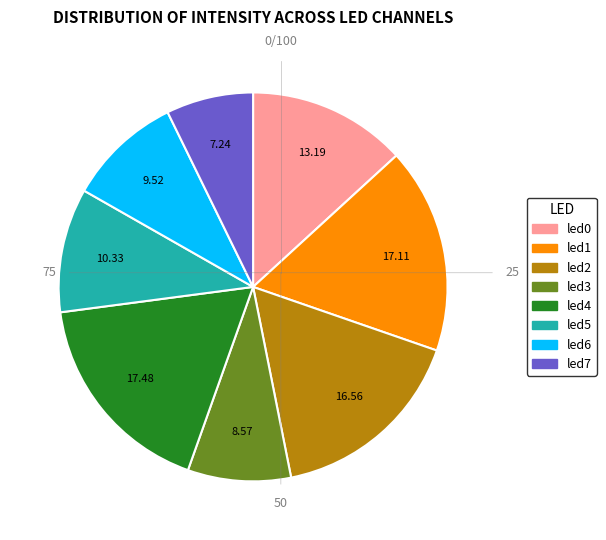

Do led4 and led2 together represent more than half of the pie?

No